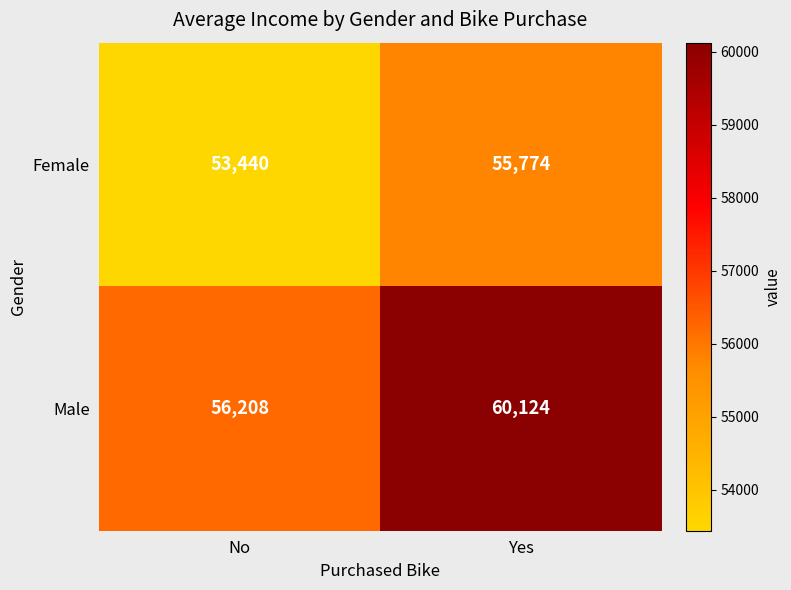

Which series has the largest range (max minus min)?

Male